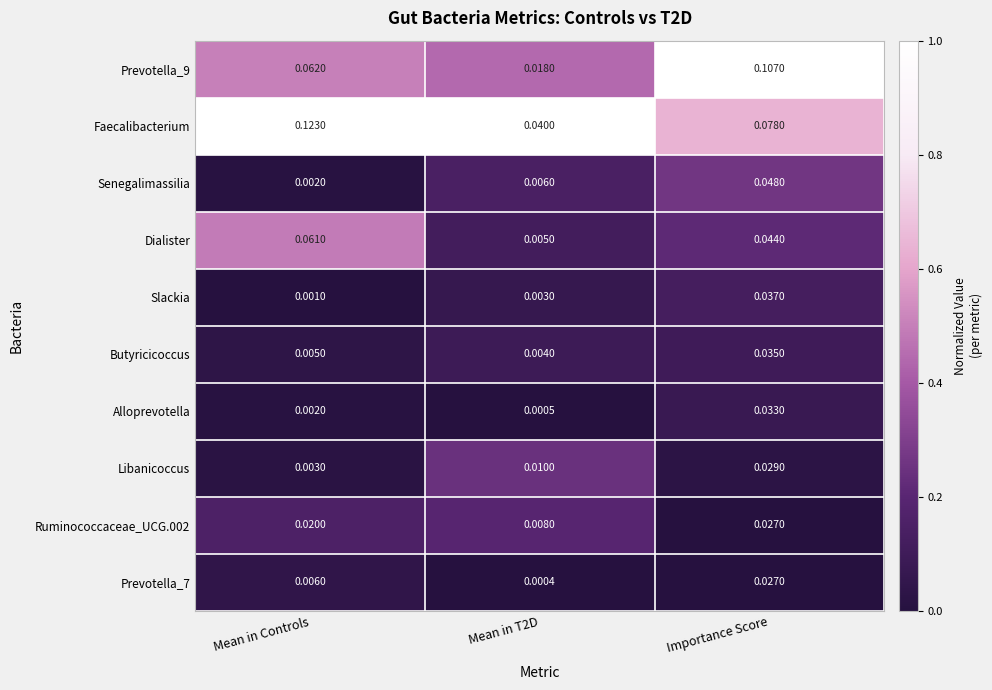

Which series changed the most between Mean in Controls and Mean in T2D?

Faecalibacterium